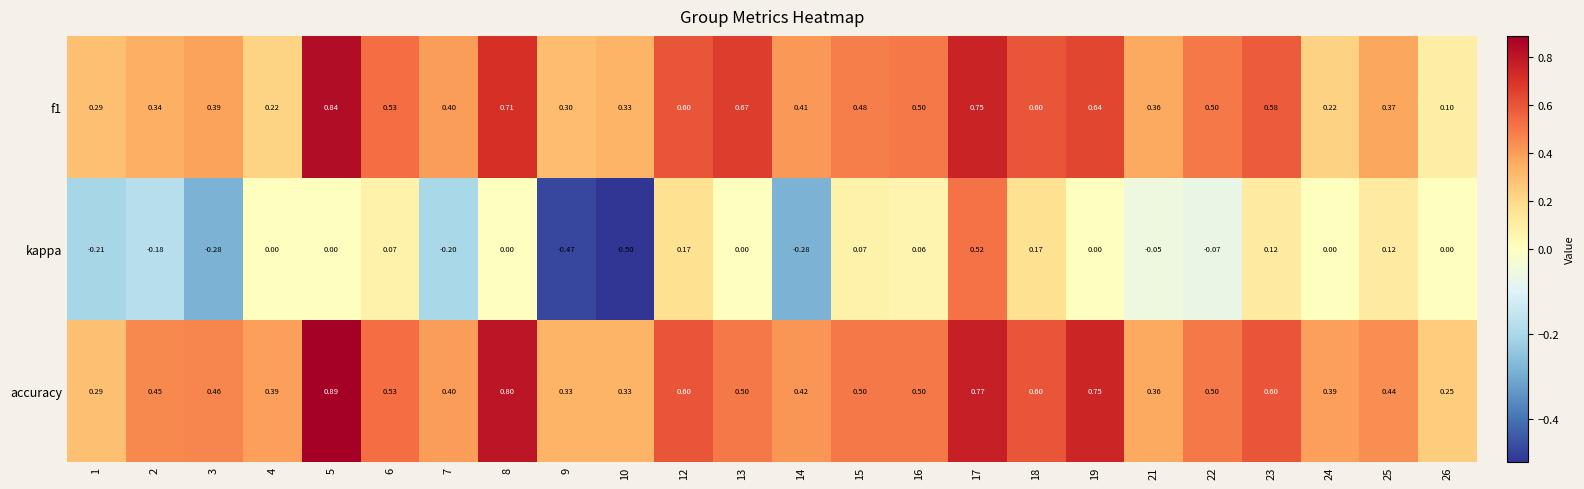

Which series has the largest total across all categories?

accuracy